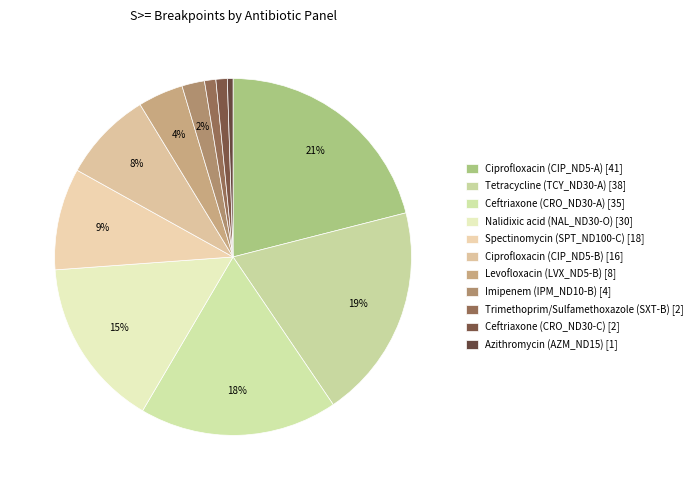

Is Nalidixic acid (NAL_ND30-O) [30] the majority of the pie?

No